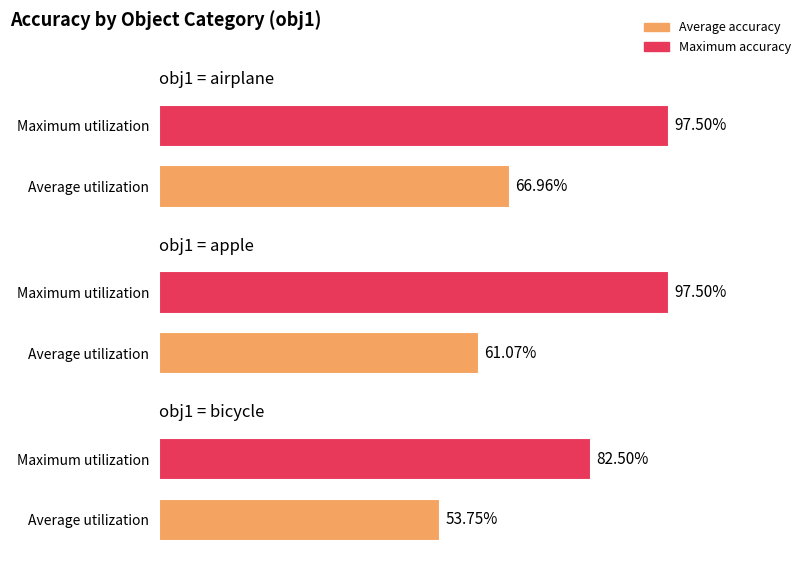

Is the value of bicycle at 4 greater than the value of airplane at airplane?

No